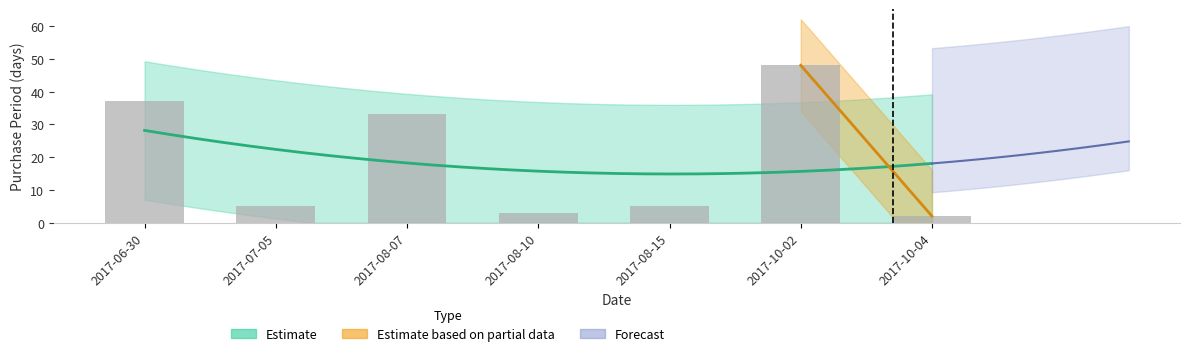

What is the smallest value displayed?

2